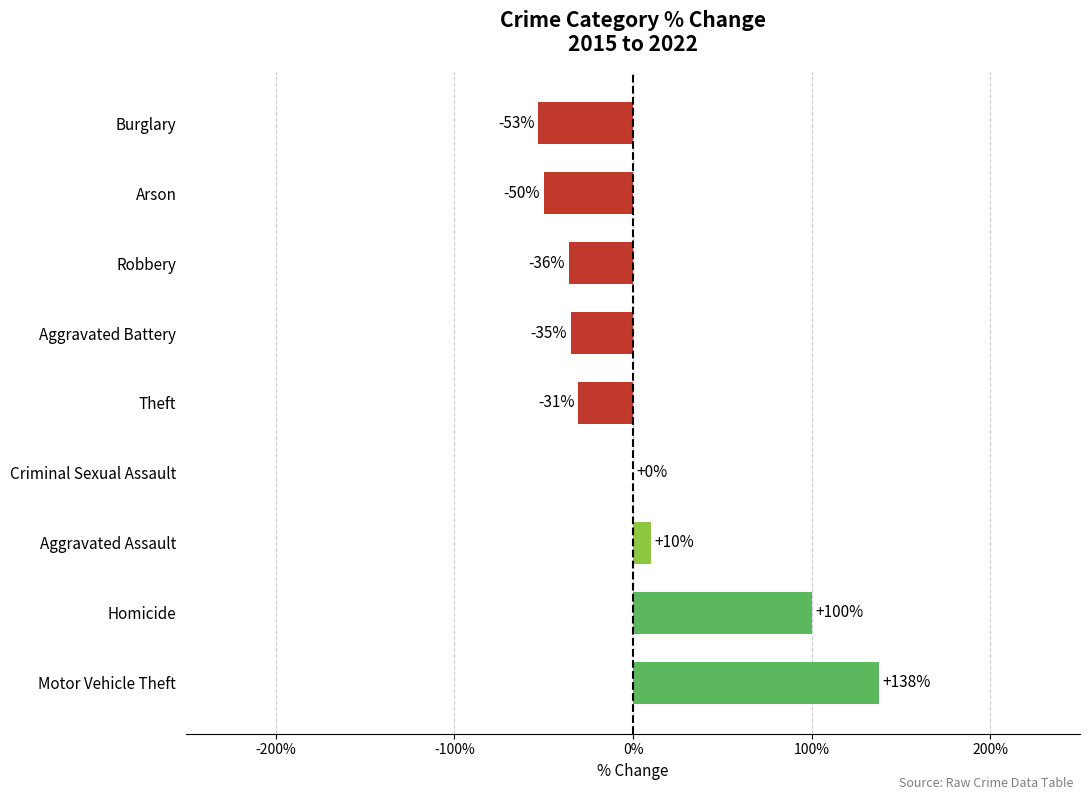

At which label is the value closest to 42?

Aggravated Assault